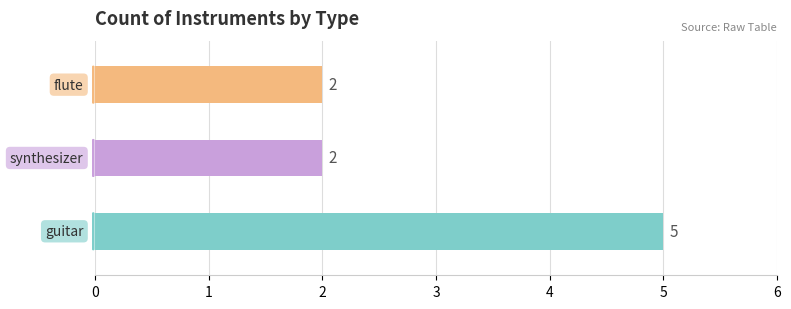

What position from the right is flute?

1